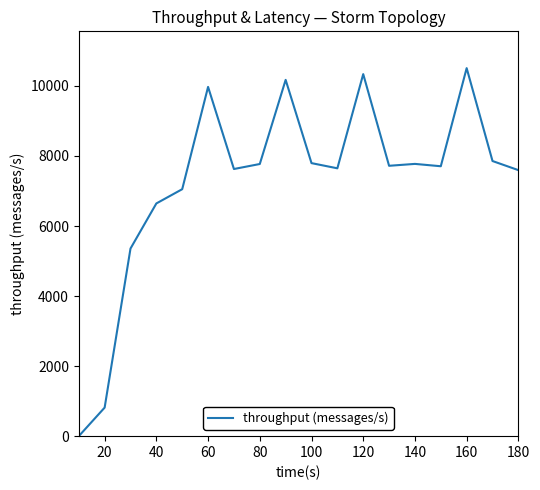

What is the greatest value displayed?

10507